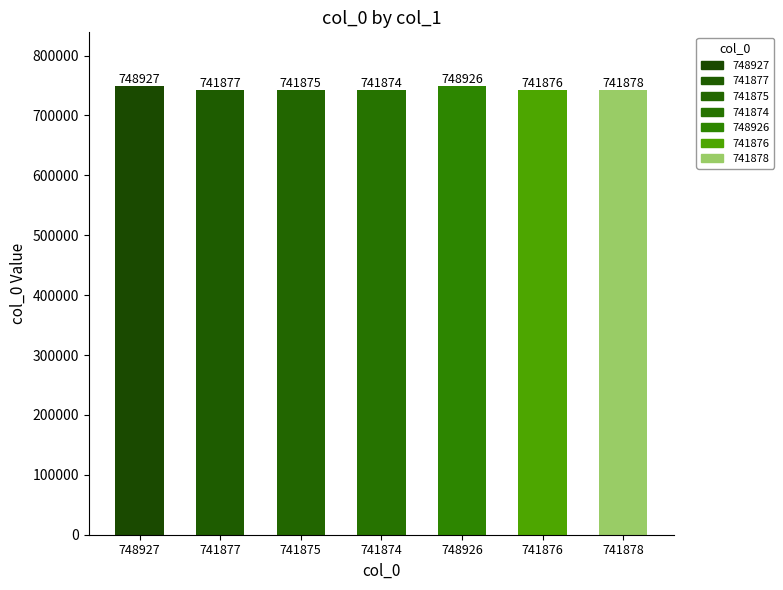

Approximately how many times larger is the value at 栈道杂诗 其二(741875) compared to 栈道杂诗 其四?

1.0